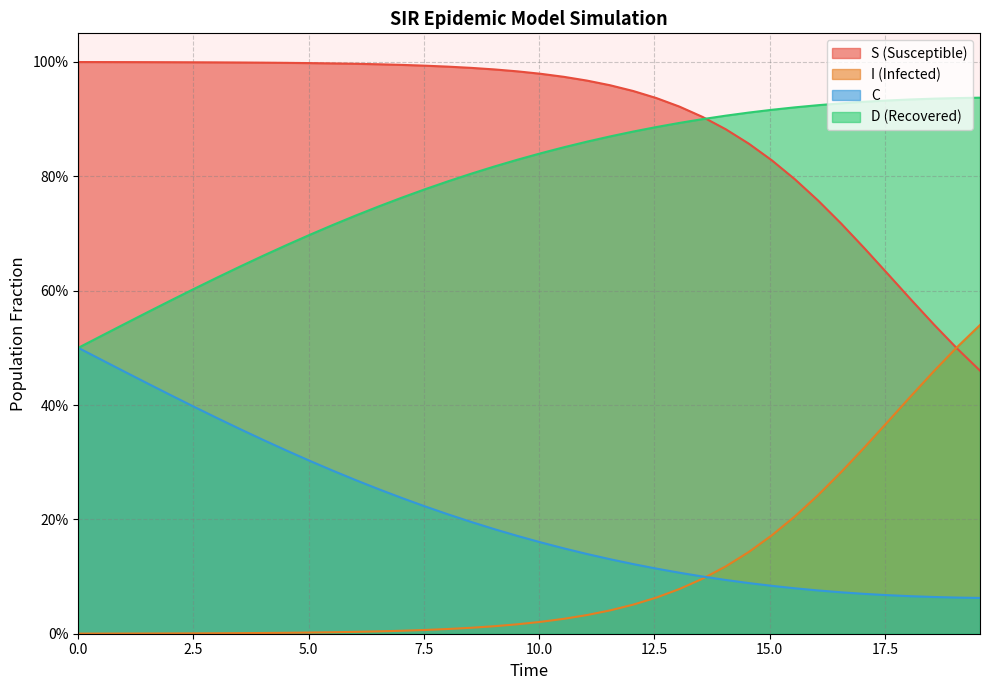

At how many categories does at least one series exceed 0?

40